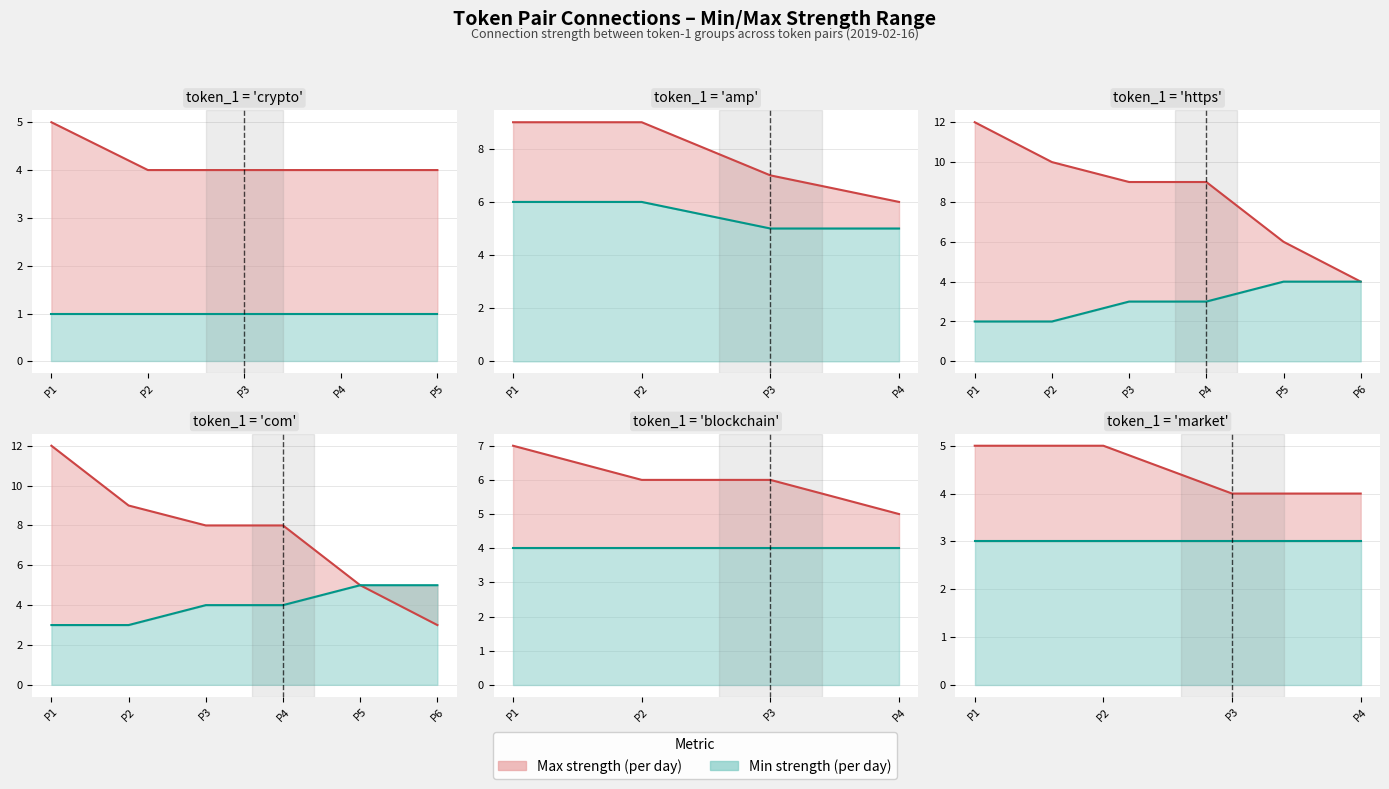

What is the highest value of the Max Connections Strength series?

12